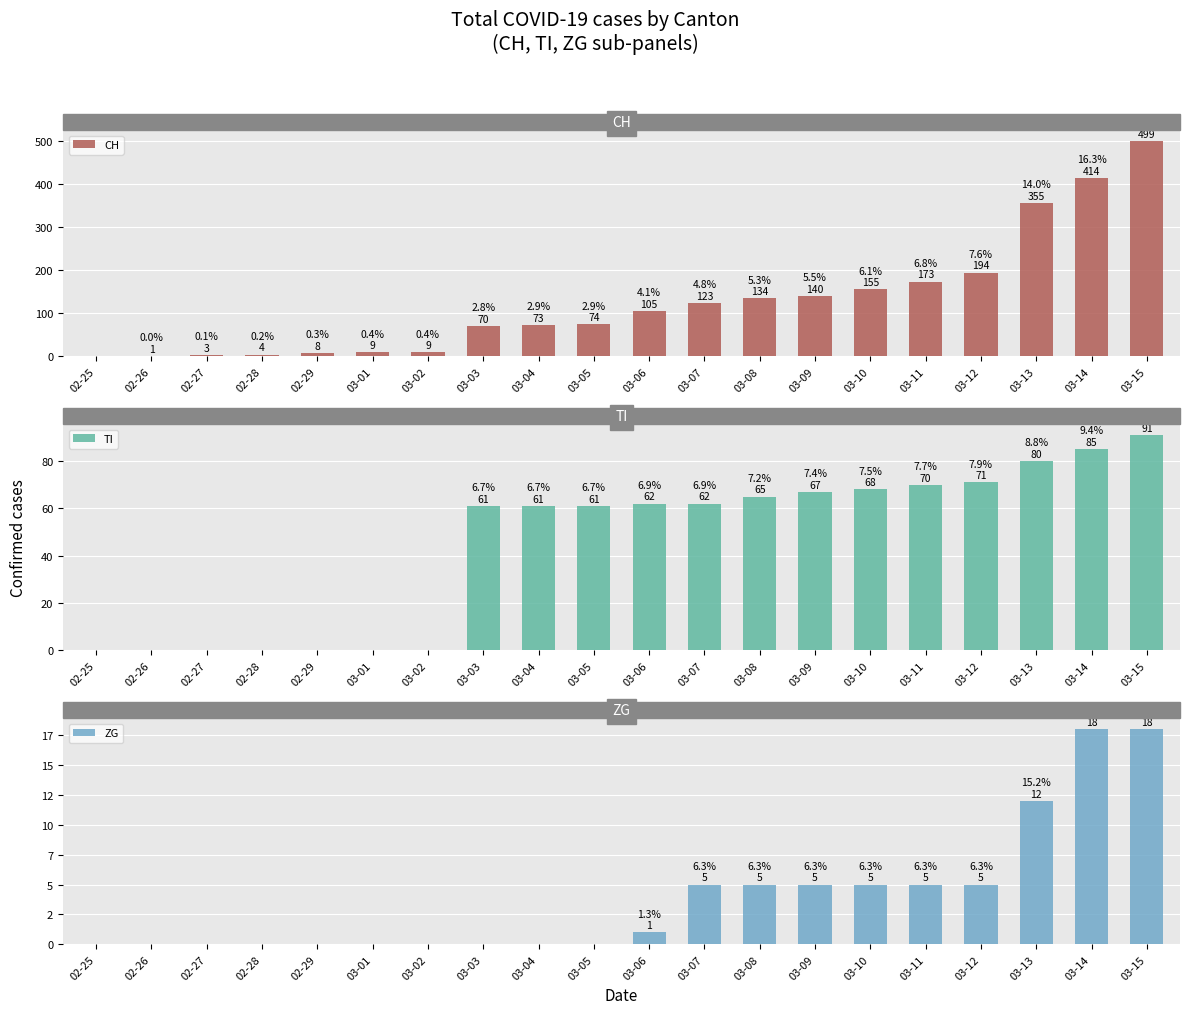

What are all the series names shown in the legend?

CH, TI, ZG